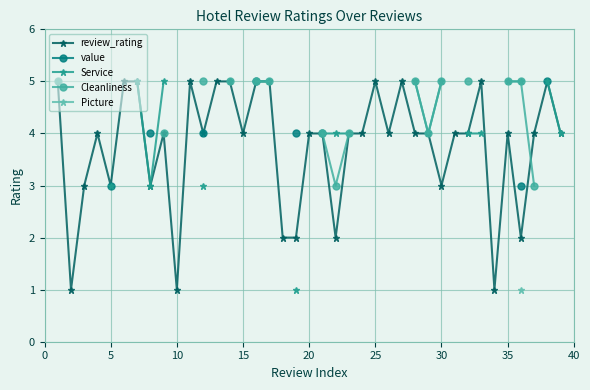

What are all the series names shown in the legend?

review_rating, value, Service, Cleanliness, Picture